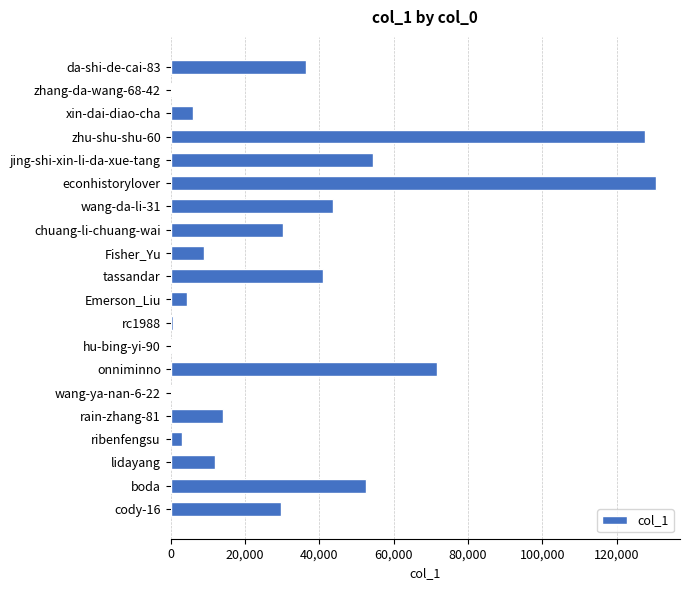

The value at ribenfengsu is 2939. True or false?

True